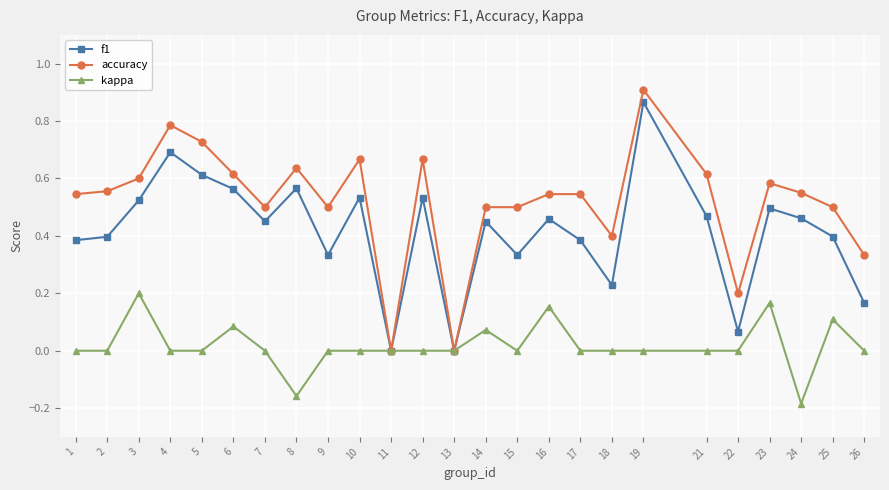

The value of f1 at 25 is 0.4. True or false?

True